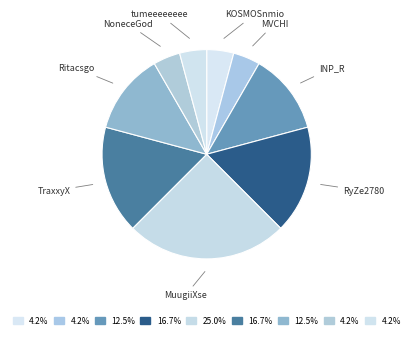

Which category has the biggest portion of the pie?

MuugiiXse